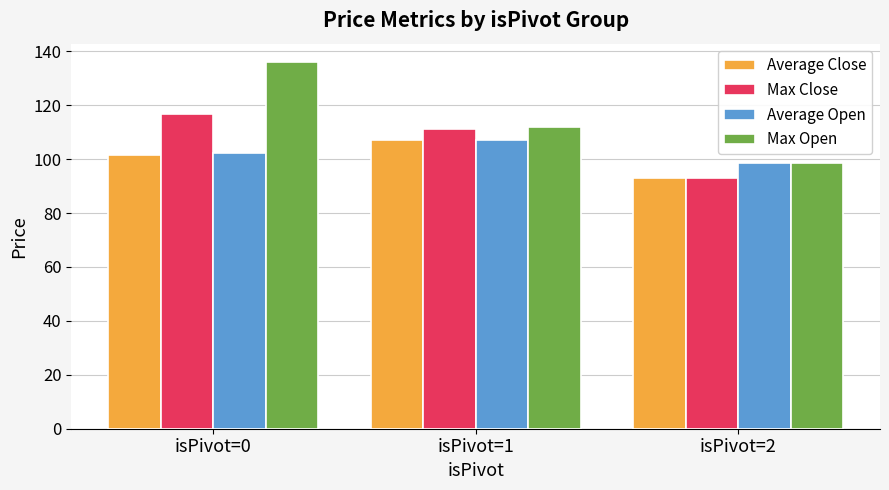

The Average Close series shows 133.6 at isPivot=2. True or false?

False